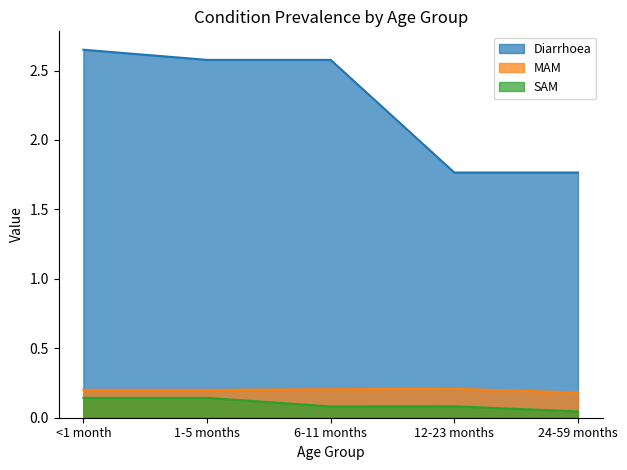

Reading right to left, transcribe all the data shown in this chart.

Diarrhoea: 24-59 months=1.8	12-23 months=1.8	6-11 months=2.6	1-5 months=2.6	<1 month=2.6
MAM: 24-59 months=0.2	12-23 months=0.2	6-11 months=0.2	1-5 months=0.2	<1 month=0.2
SAM: 24-59 months=0.0	12-23 months=0.1	6-11 months=0.1	1-5 months=0.1	<1 month=0.1